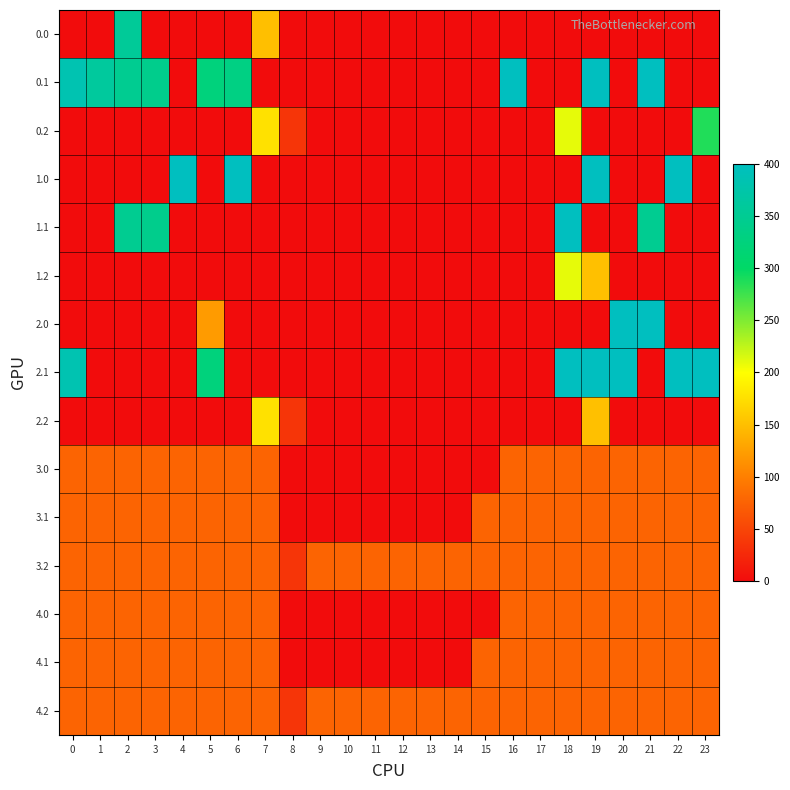

What is the difference between the highest and lowest values at 4?

400.0